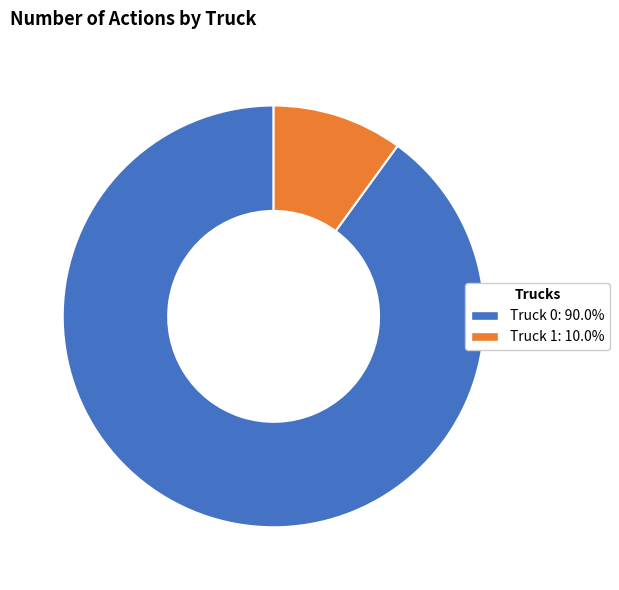

How many segments does this pie chart have?

2